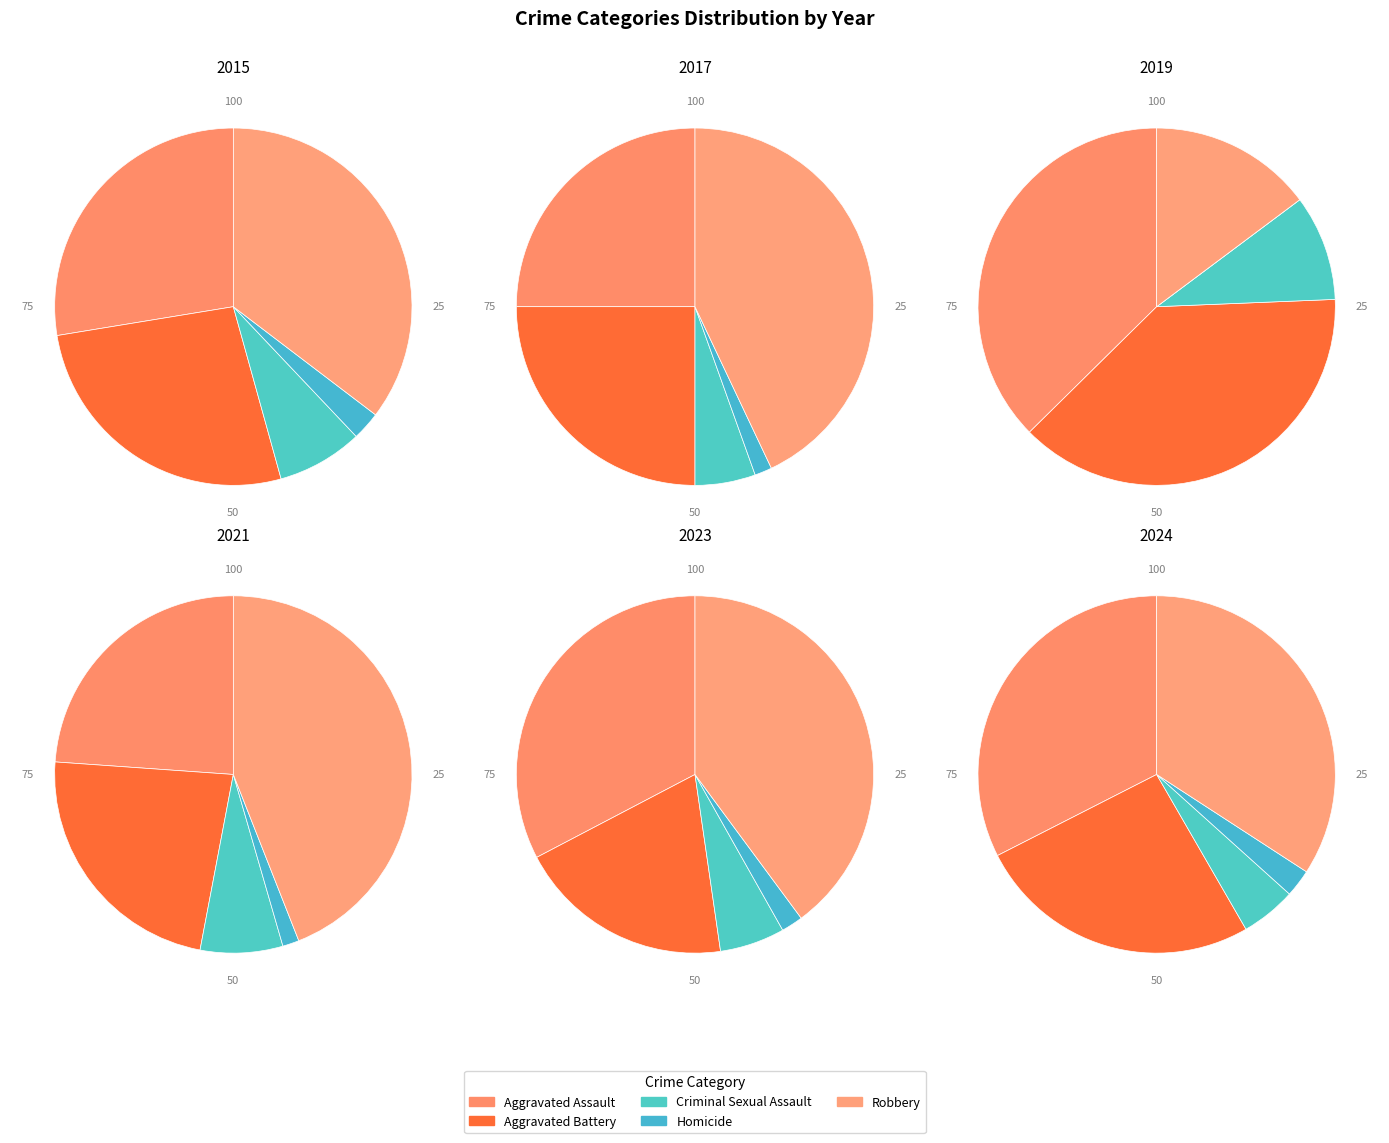

Which category has the biggest portion of the pie?

Robbery